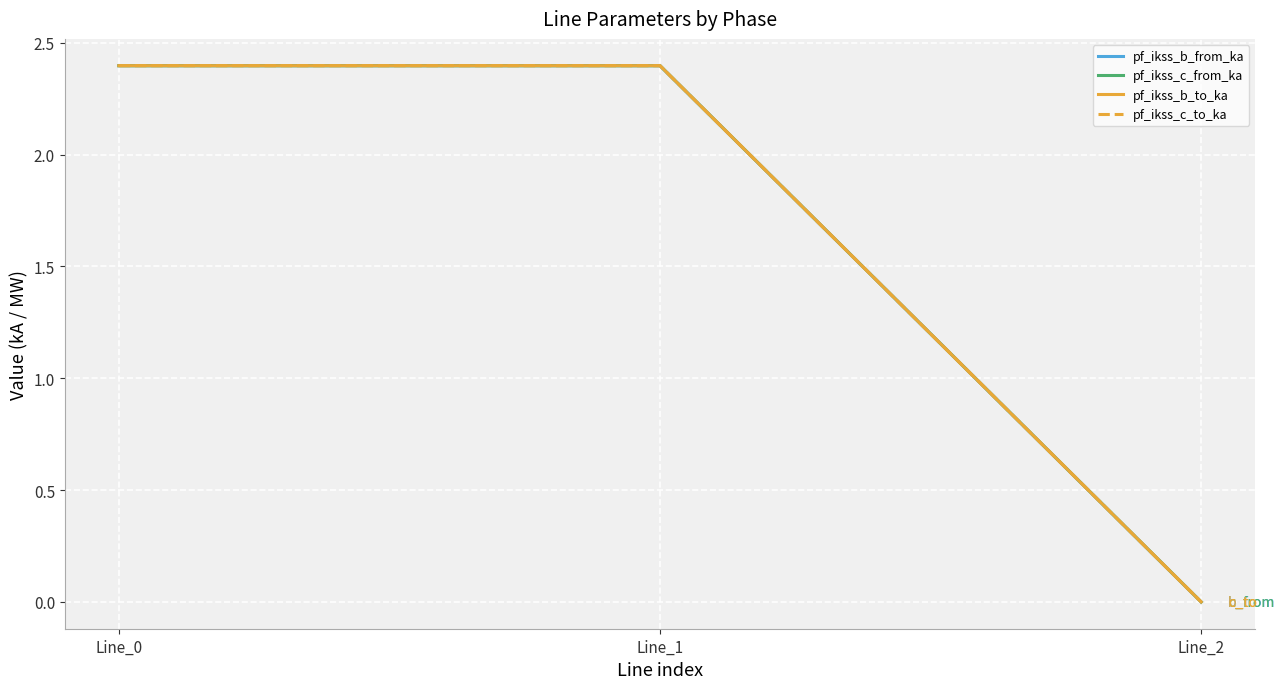

What is the difference between the second highest and minimum values in the pf_ikss_b_from_ka series?

2.4